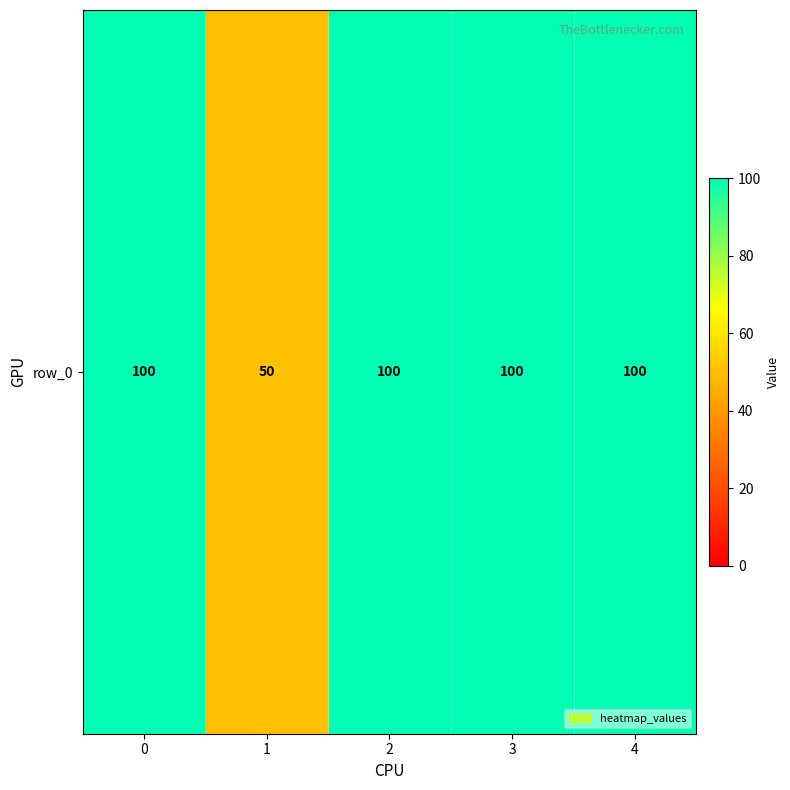

What is the minimum value shown in the chart?

50